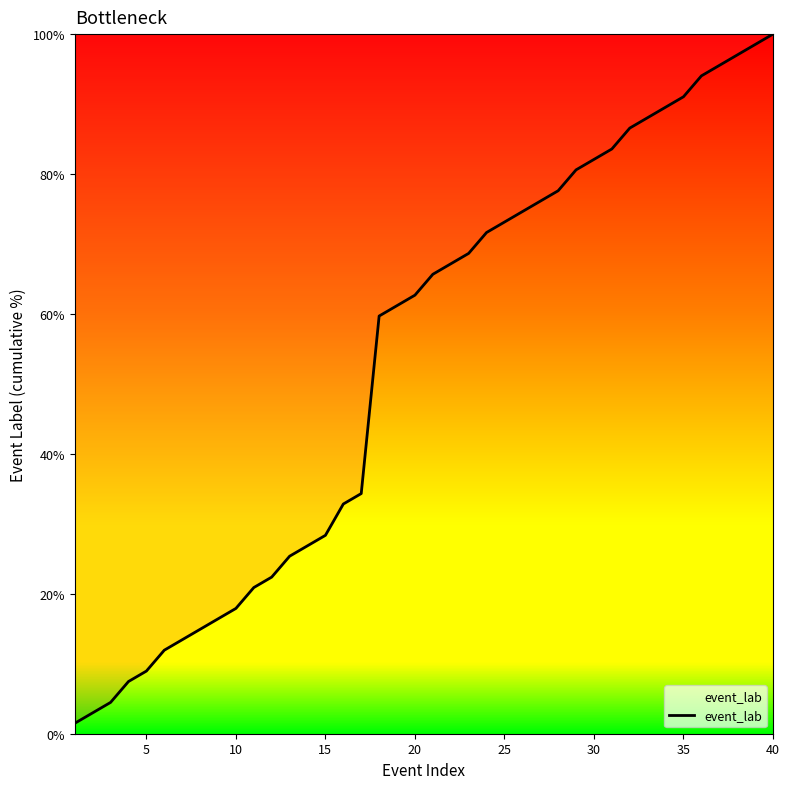

What is the maximum value shown in the chart?

100.0